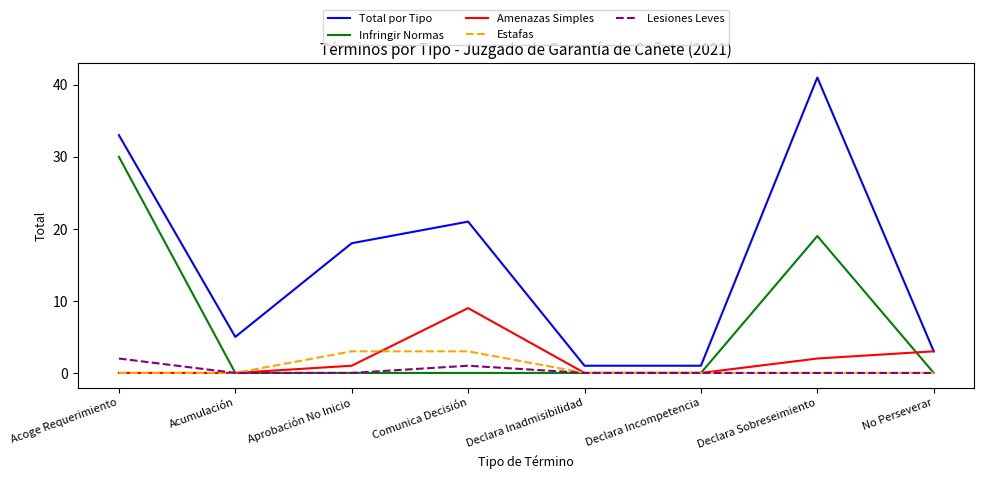

Reading left to right, extract all data points from this chart.

Total por Tipo: Acoge Requerimiento=33	Acumulación=5	Aprobación No Inicio=18	Comunica Decisión=21	Declara Inadmisibilidad=1	Declara Incompetencia=1	Declara Sobreseimiento=41	No Perseverar=3
Infringir Normas: Acoge Requerimiento=30	Acumulación=0	Aprobación No Inicio=0	Comunica Decisión=0	Declara Inadmisibilidad=0	Declara Incompetencia=0	Declara Sobreseimiento=19	No Perseverar=0
Amenazas Simples: Acoge Requerimiento=0	Acumulación=0	Aprobación No Inicio=1	Comunica Decisión=9	Declara Inadmisibilidad=0	Declara Incompetencia=0	Declara Sobreseimiento=2	No Perseverar=3
Estafas: Acoge Requerimiento=0	Acumulación=0	Aprobación No Inicio=3	Comunica Decisión=3	Declara Inadmisibilidad=0	Declara Incompetencia=0	Declara Sobreseimiento=0	No Perseverar=0
Lesiones Leves: Acoge Requerimiento=2	Acumulación=0	Aprobación No Inicio=0	Comunica Decisión=1	Declara Inadmisibilidad=0	Declara Incompetencia=0	Declara Sobreseimiento=0	No Perseverar=0